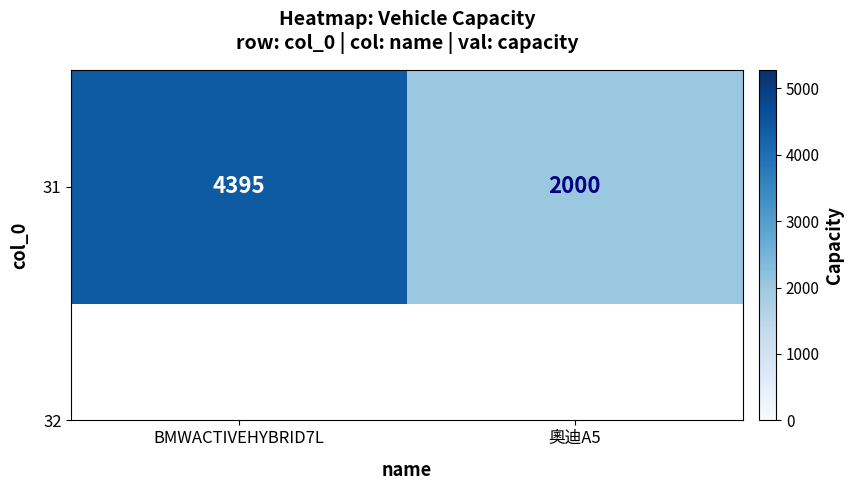

List the labels in order of value, largest first.

BMWACTIVEHYBRID7L, 奧迪A5